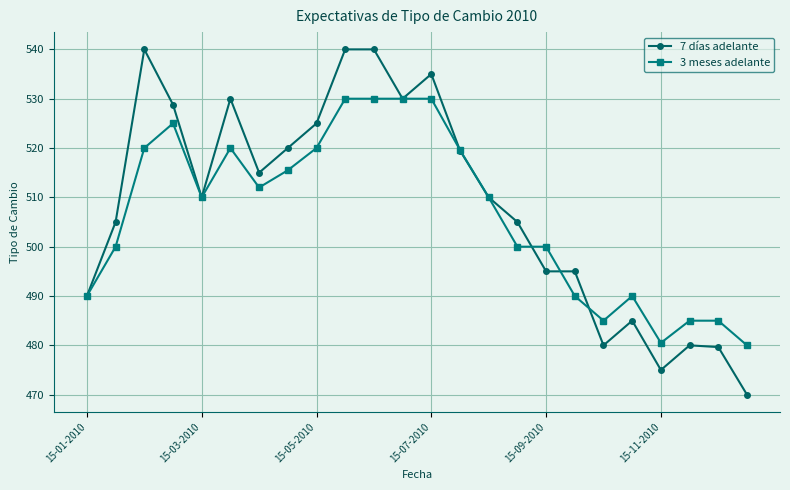

List the series in order of their overall mean, lowest first.

3 meses adelante, 7 días adelante